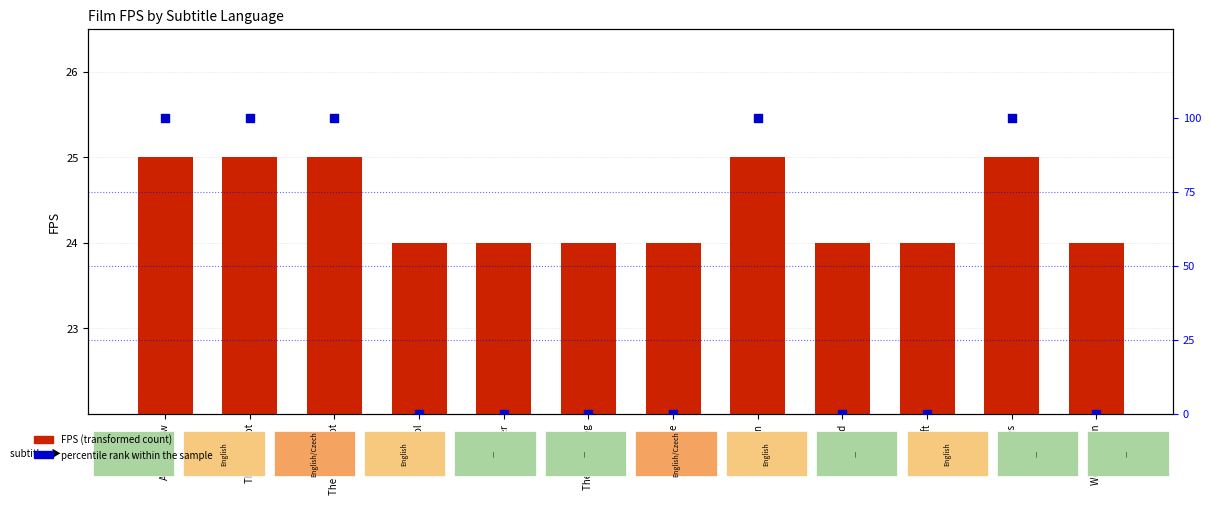

Is the value of FPS at The Compatriot greater than the value of percentile rank within the sample at Hatker?

Yes